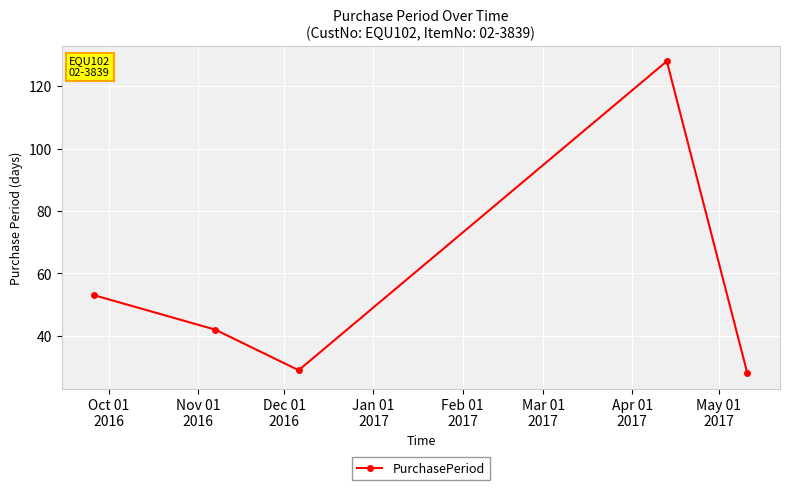

What is the maximum value shown in the chart?

128